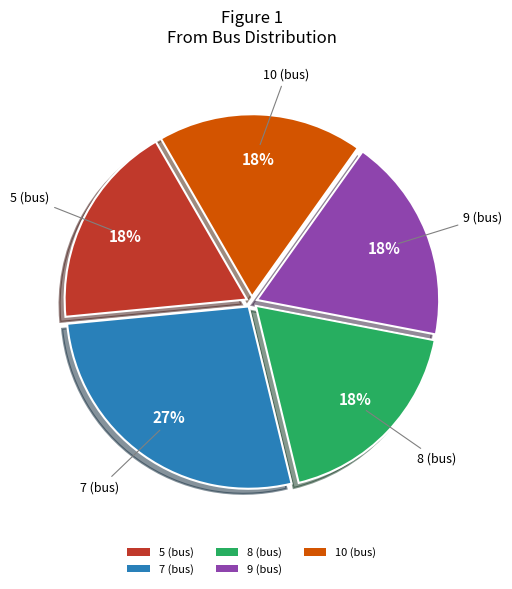

Does 8 (bus) represent more than half of the total?

No